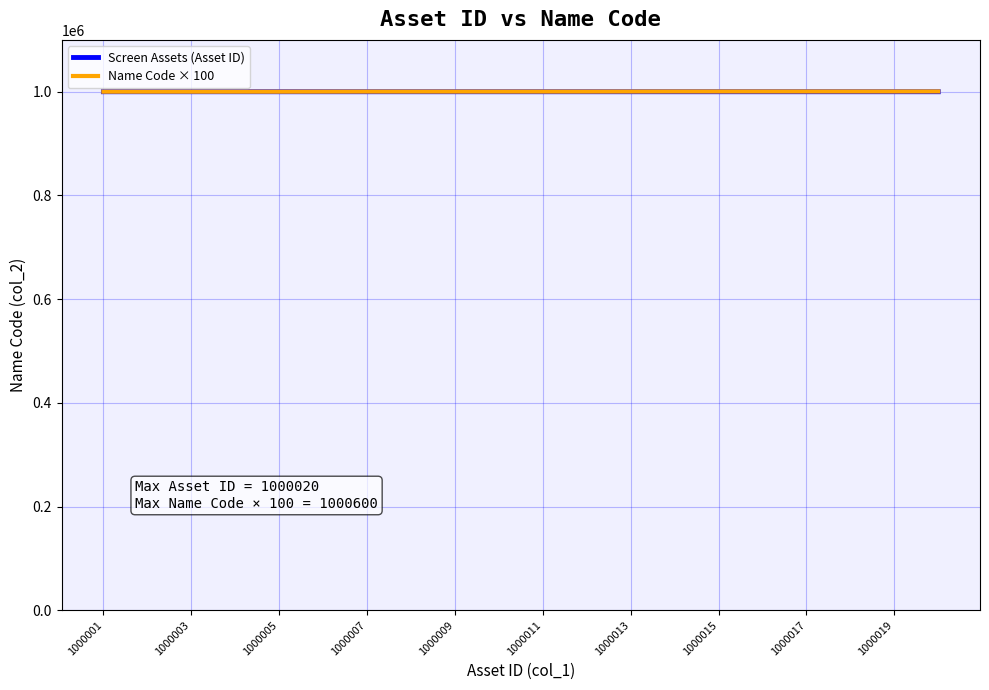

True or false: Name Code × 100 and Screen Assets (Asset ID) cross at least once.

False